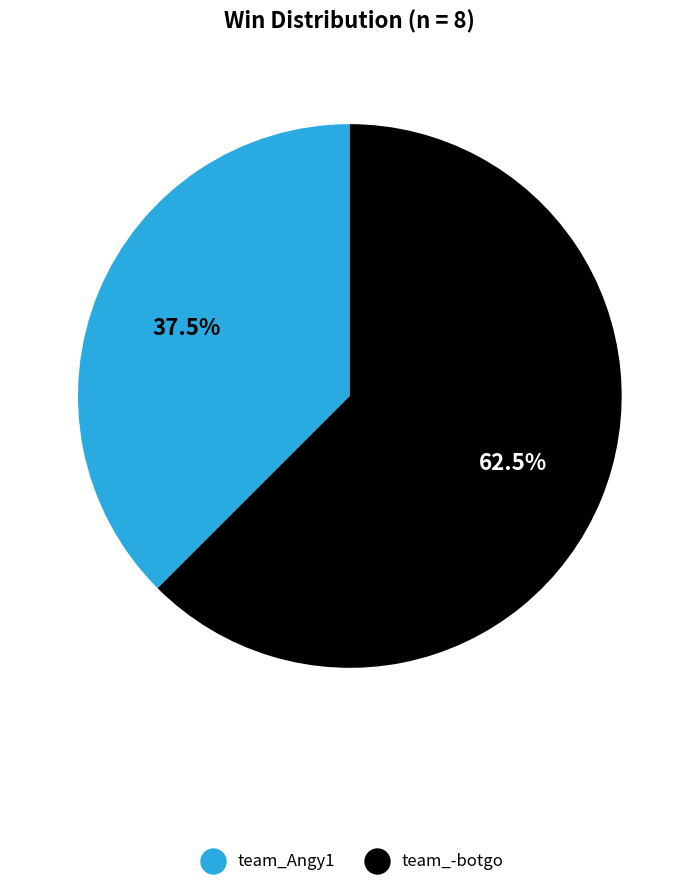

Which category has the smallest portion of the pie?

team_Angy1